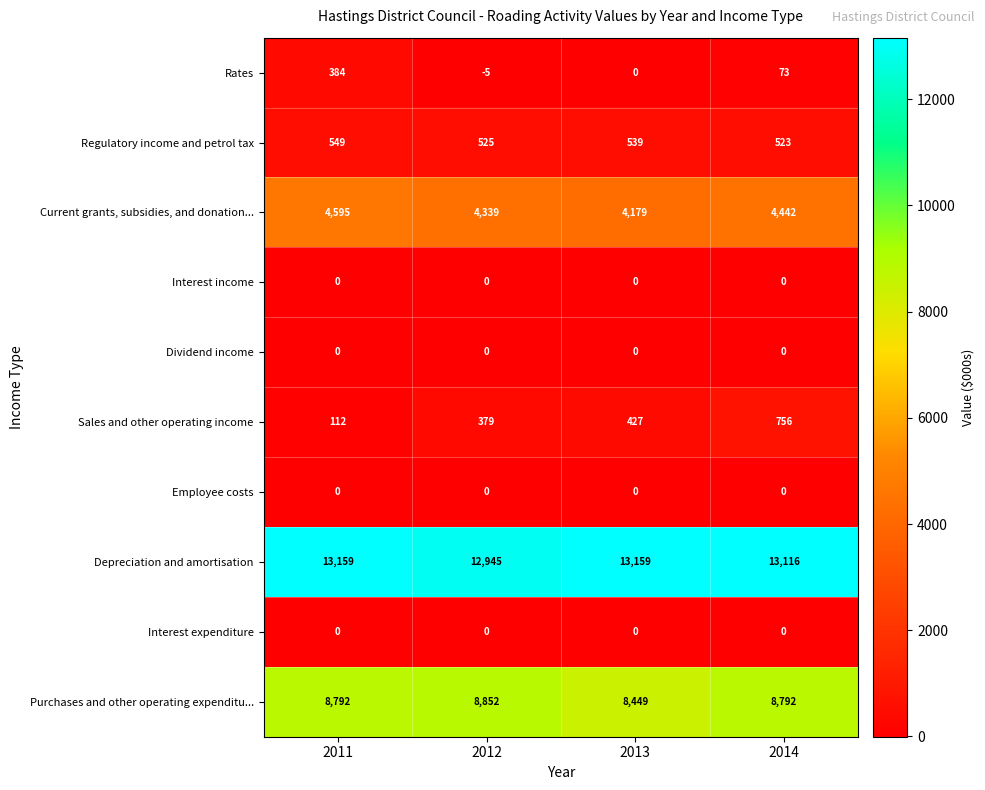

What is the difference between the maximum and minimum values in the Regulatory income and petrol tax series?

26